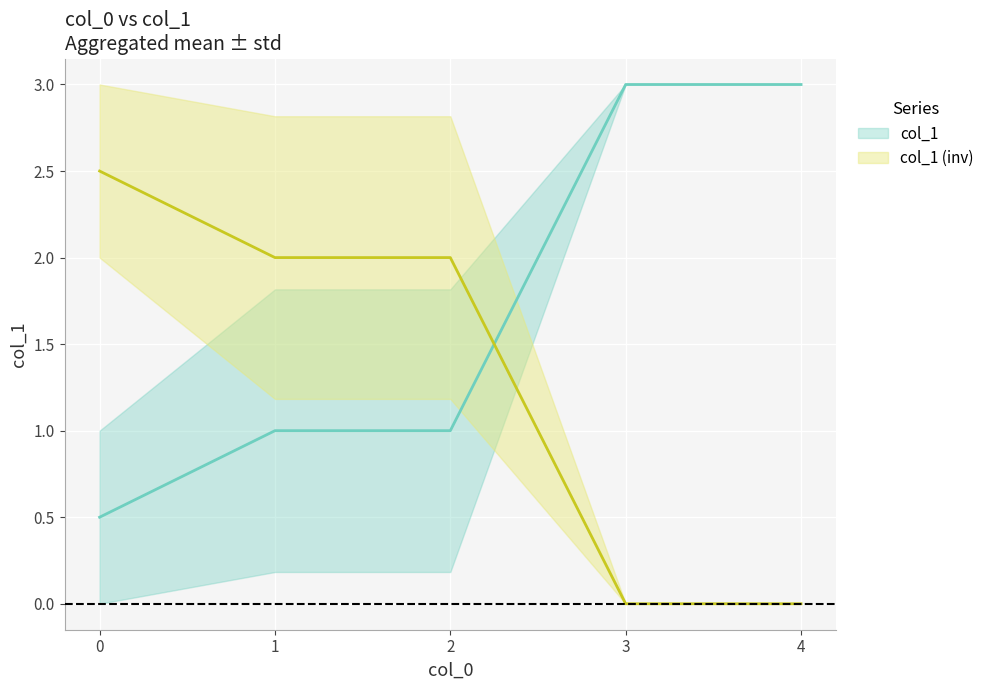

Which category has the lowest value in the col_1 (inv) series?

3